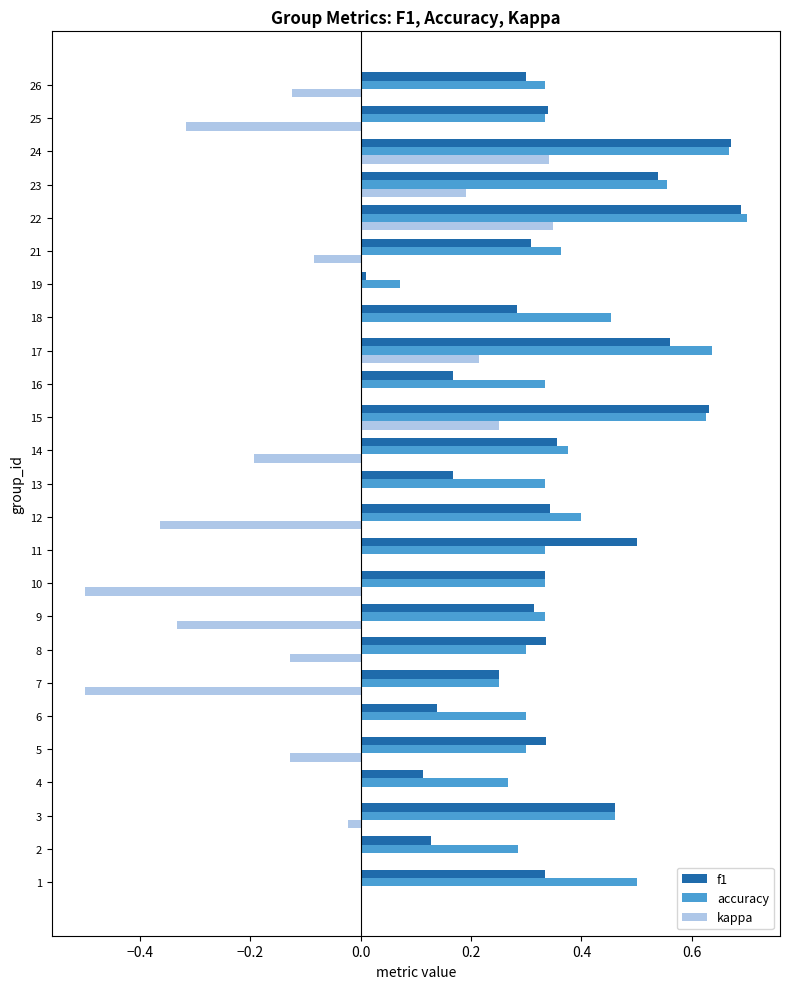

Between 21 and 25, which series saw the biggest shift?

kappa